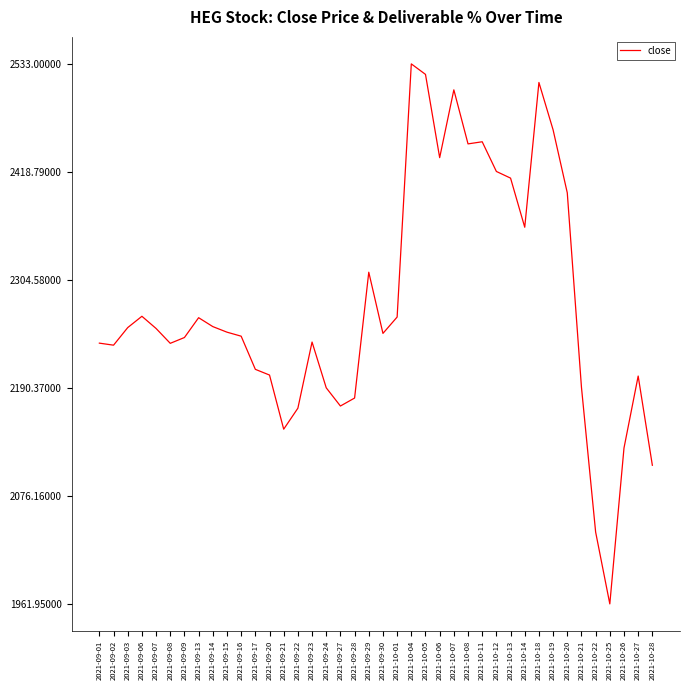

True or false: there are more than 1 points higher than both neighbors.

True